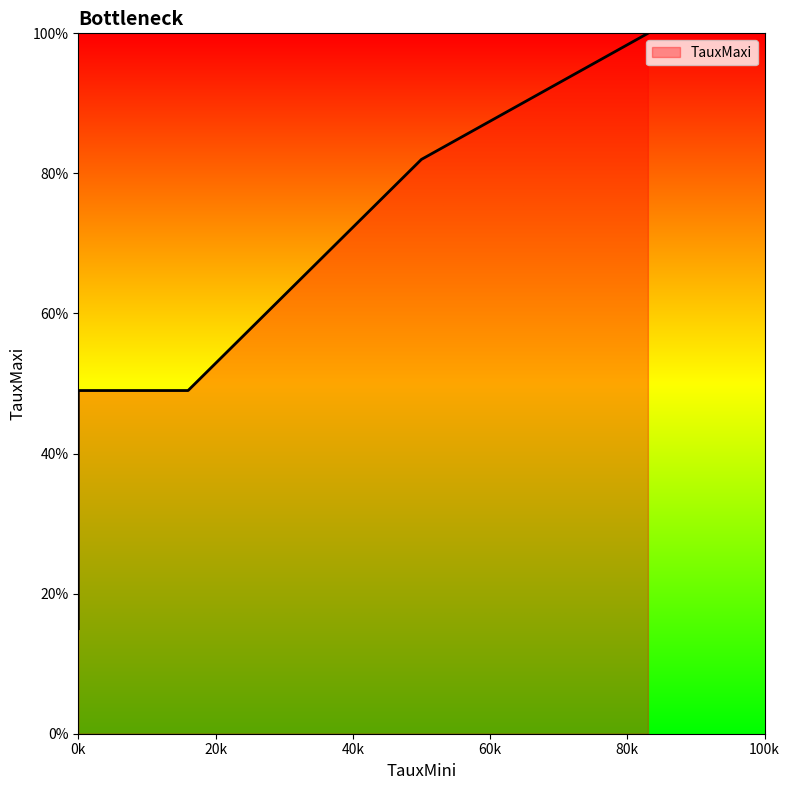

What is the ratio of the value at 16 to the value at 0?

3.3